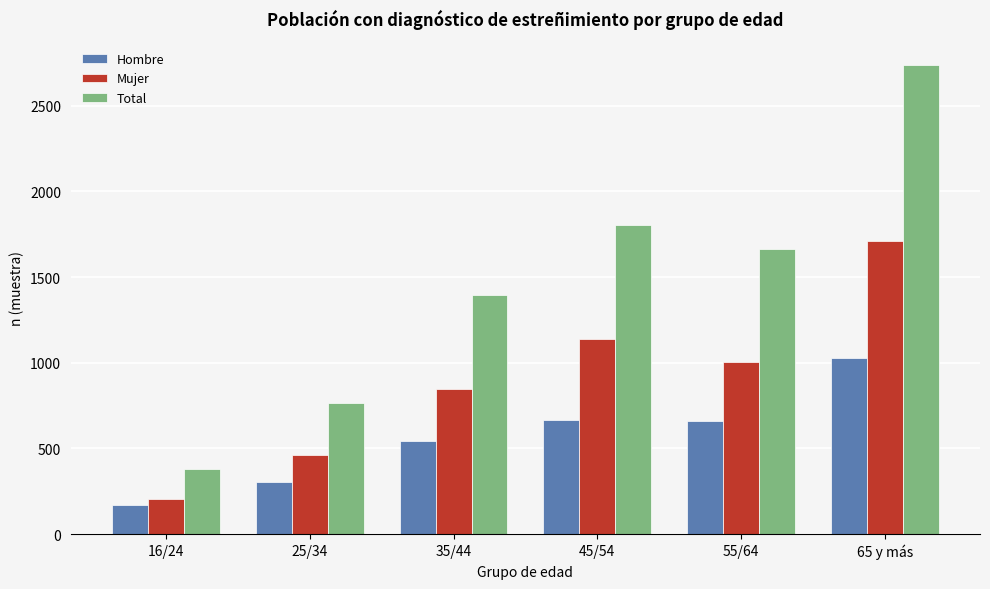

What is the spread (max minus min) of values at 25/34?

461